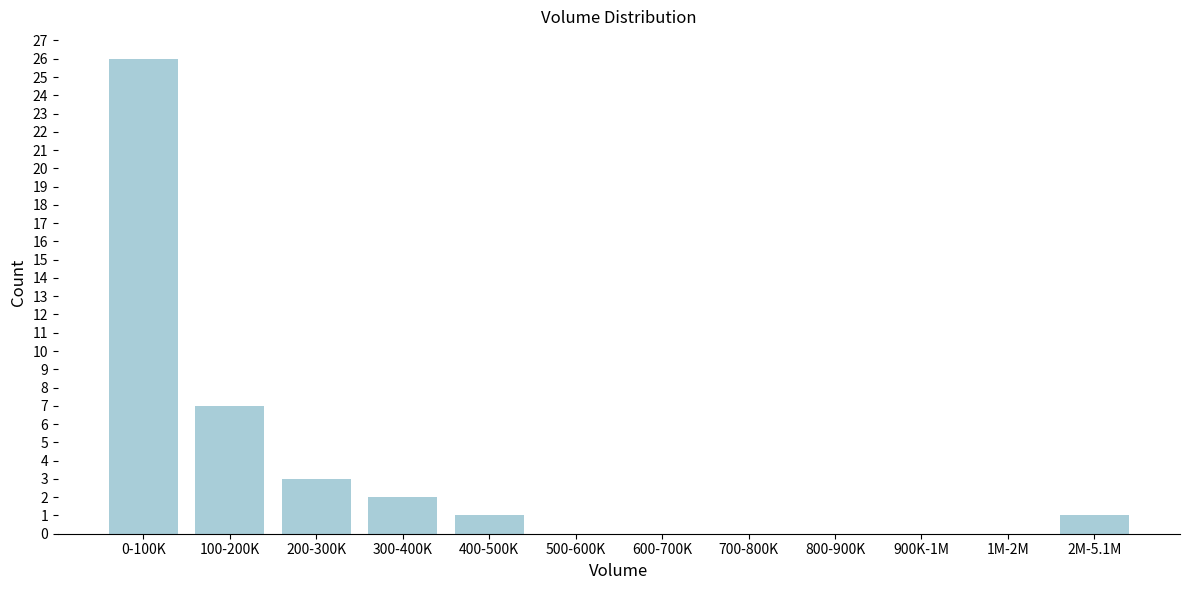

Reading right to left, transcribe all the data shown in this chart.

2M-5.1M=1	1M-2M=0	900K-1M=0	800-900K=0	700-800K=0	600-700K=0	500-600K=0	400-500K=1	300-400K=2	200-300K=3	100-200K=7	0-100K=26